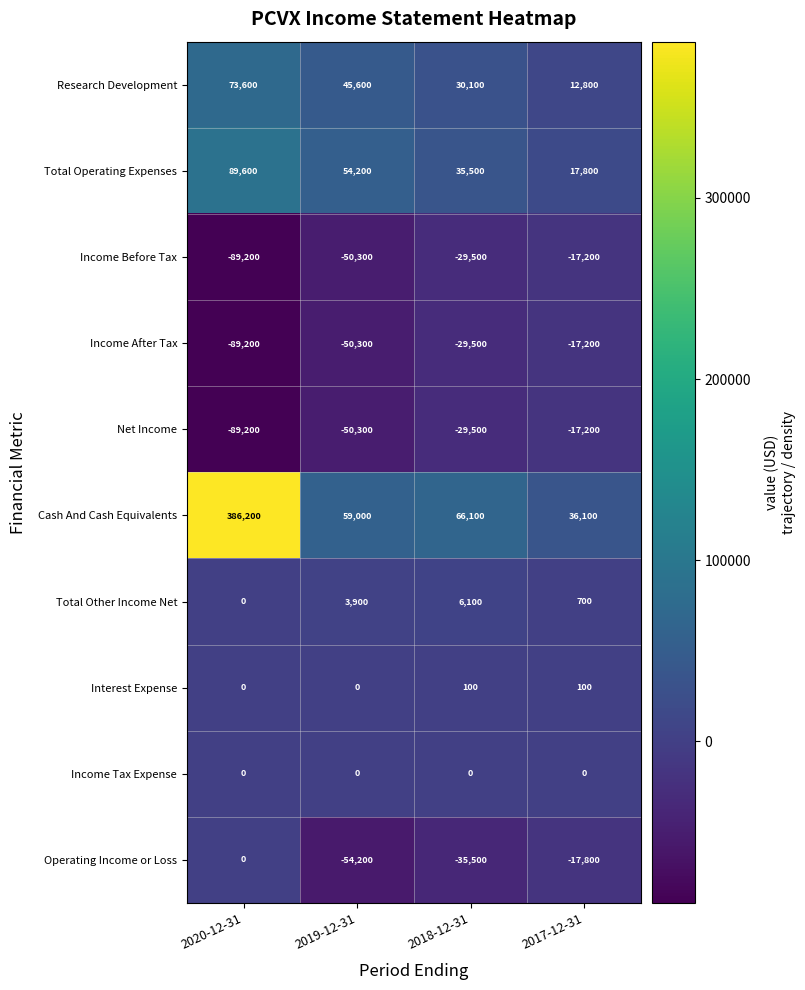

List the labels in order of Total Operating Expenses value, largest first.

2020-12-31, 2019-12-31, 2018-12-31, 2017-12-31